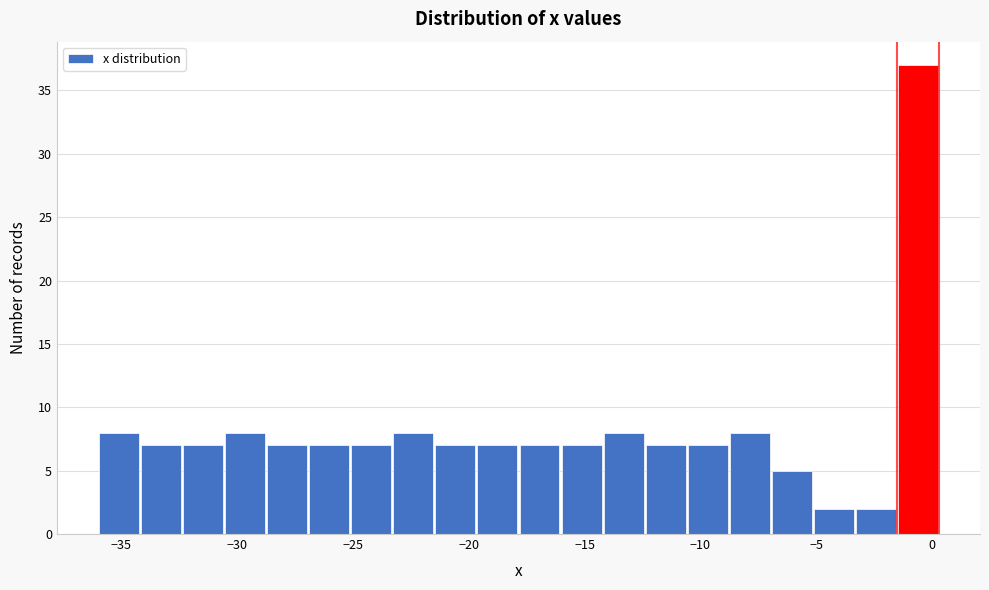

Read against the x-axis, roughly where is the centre of the tallest bar?

-0.5